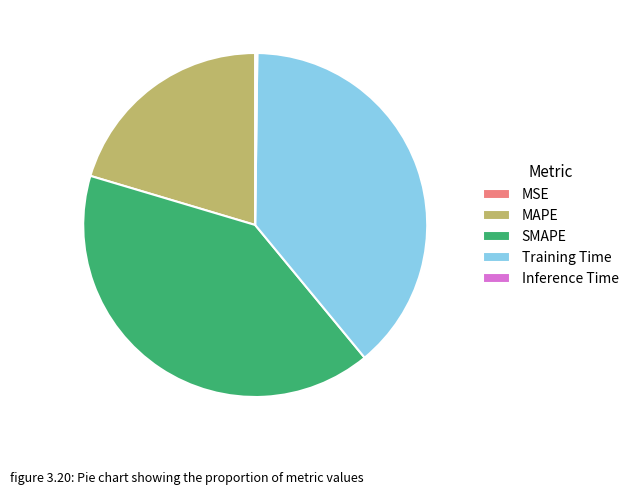

Between SMAPE and Training Time, which is larger?

SMAPE